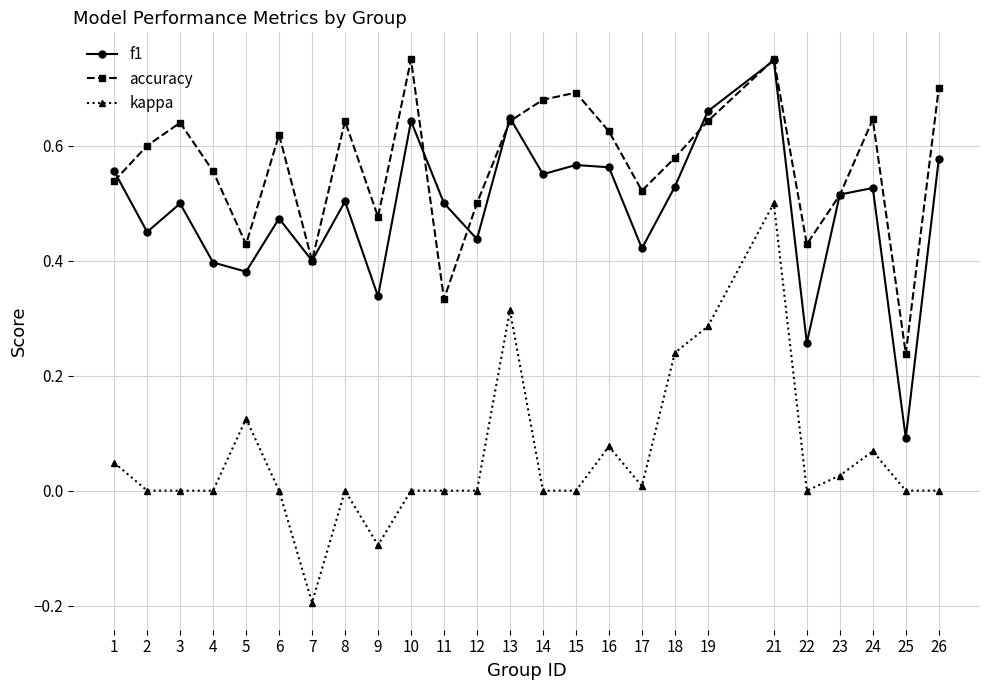

Is it true that accuracy equals 0.3 at 3?

False